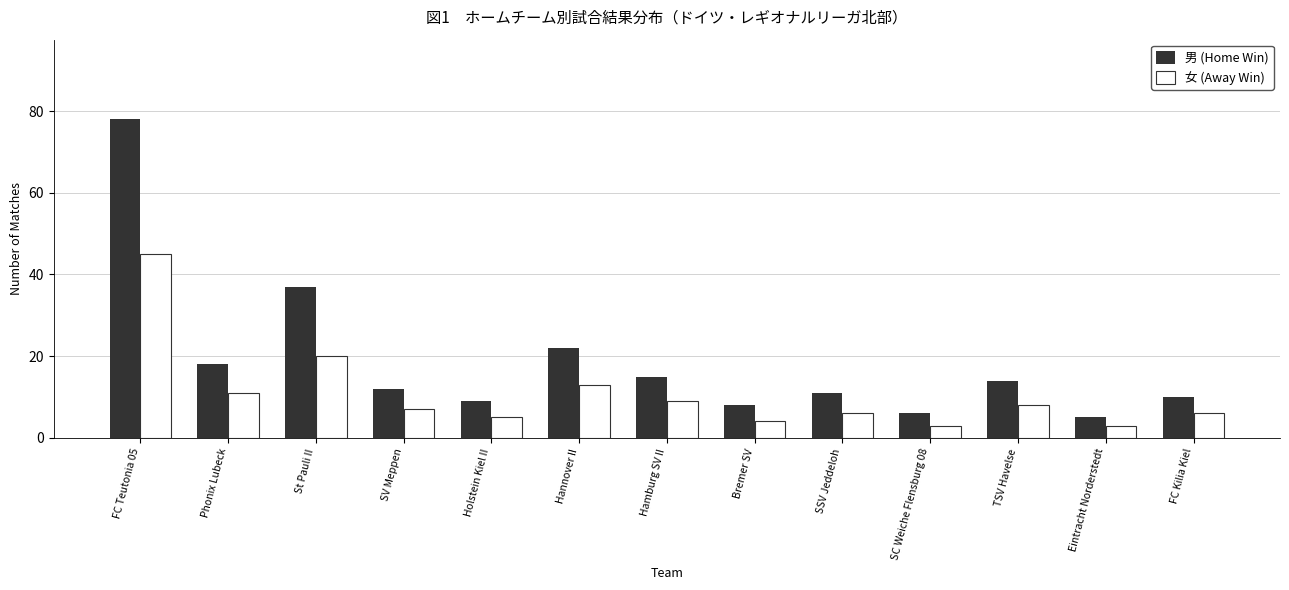

What are all the series names shown in the legend?

男 (Home Win), 女 (Away Win)